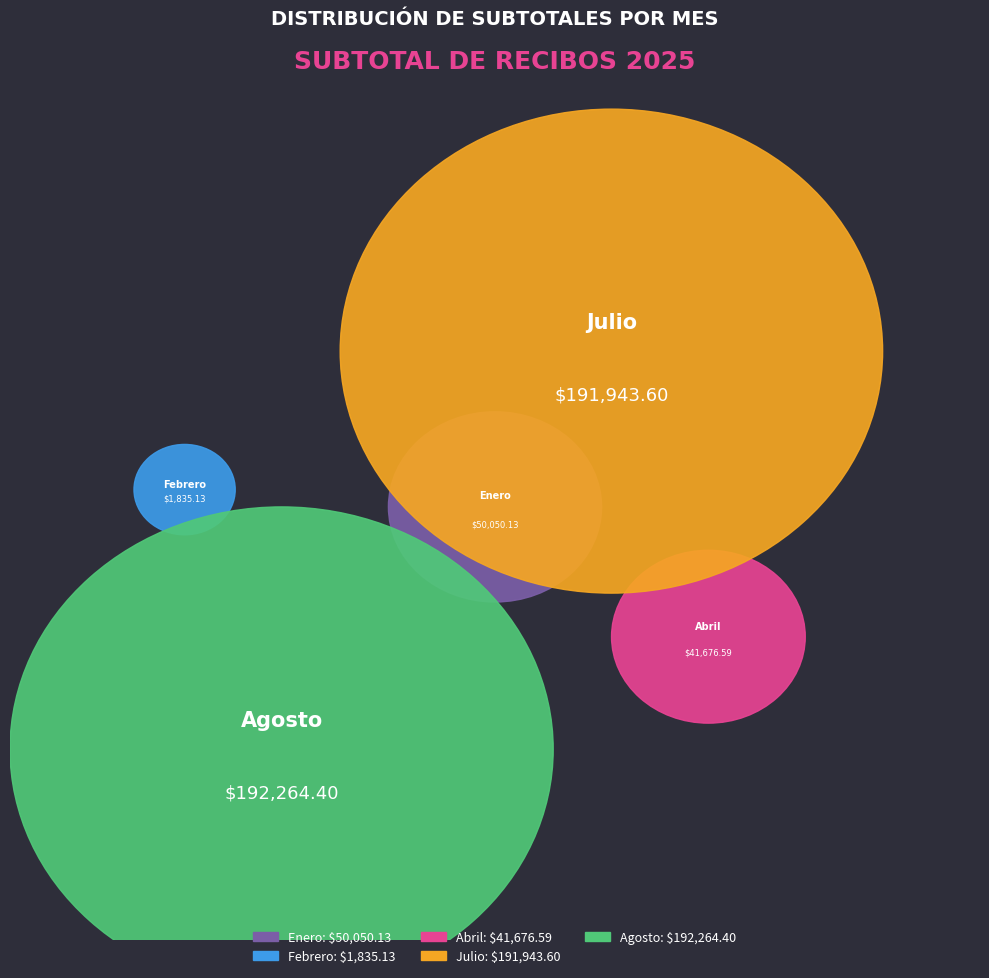

Is it true that Febrero is 14% of the pie?

False